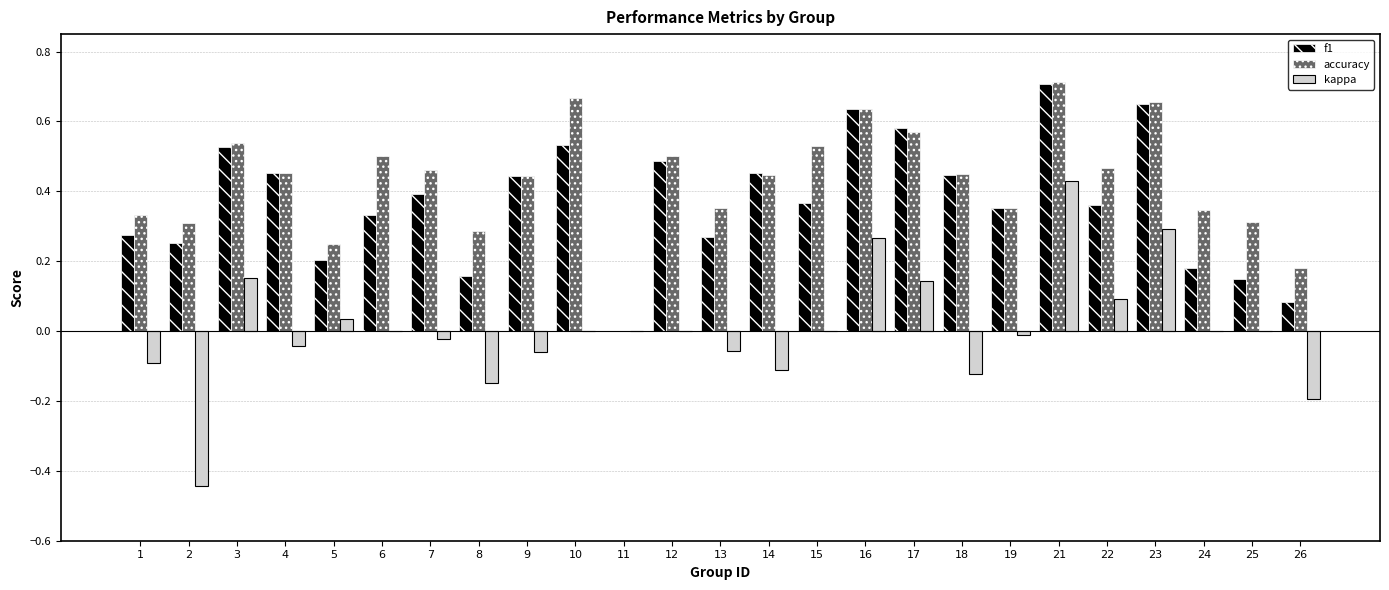

The accuracy series shows 0.6 at 13. True or false?

False